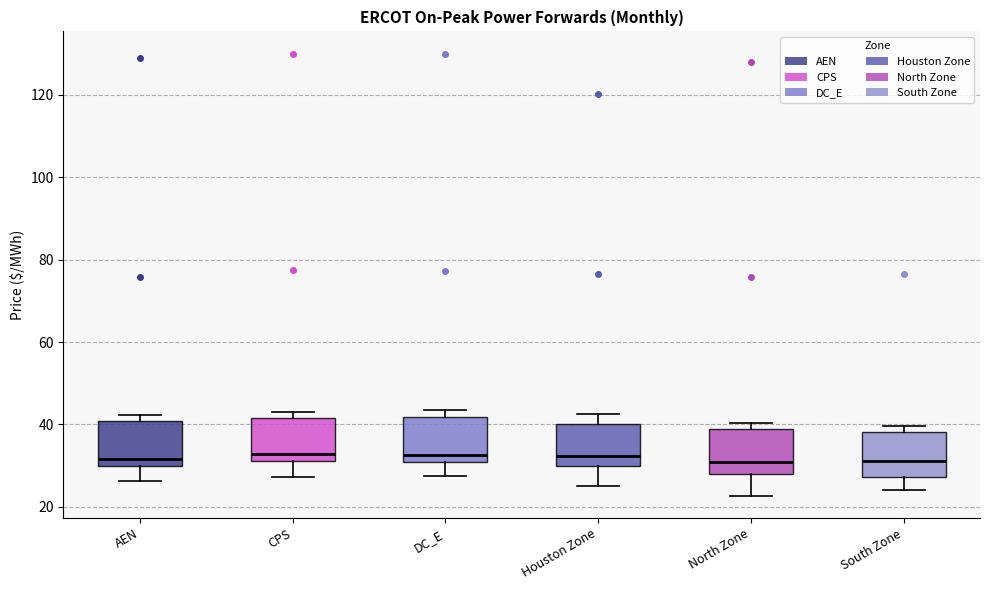

Reading left to right, transcribe this box plot: for each box, give where its median line is, the range the box spans, and where its two whiskers end, as read against the y-axis. The values are not printed on the chart, so give them approximately, as read against the axis.

AEN: median 32, box 30 to 40, whiskers 26 to 42
CPS: median 32 (just above the box's lower edge), box 32 to 42, whiskers 28 to 42 (just above the box's upper edge)
DC_E: median 32, box 30 to 42, whiskers 28 to 44
Houston Zone: median 32, box 30 to 40, whiskers 26 to 42
North Zone: median 30, box 28 to 38, whiskers 22 to 40
South Zone: median 32, box 28 to 38, whiskers 24 to 40